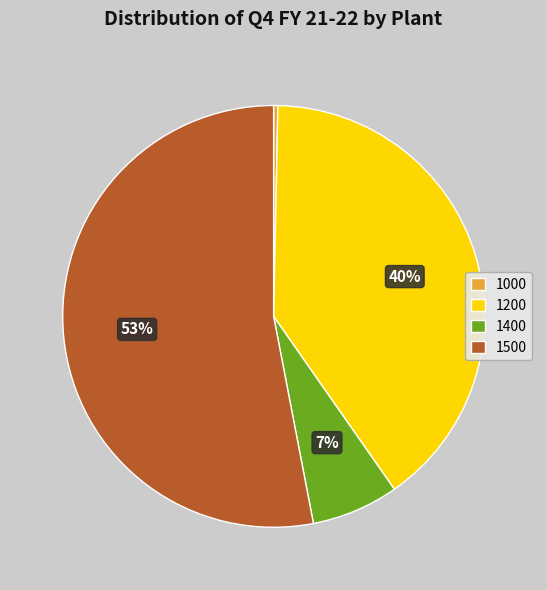

Is 1500 the majority of the pie?

Yes